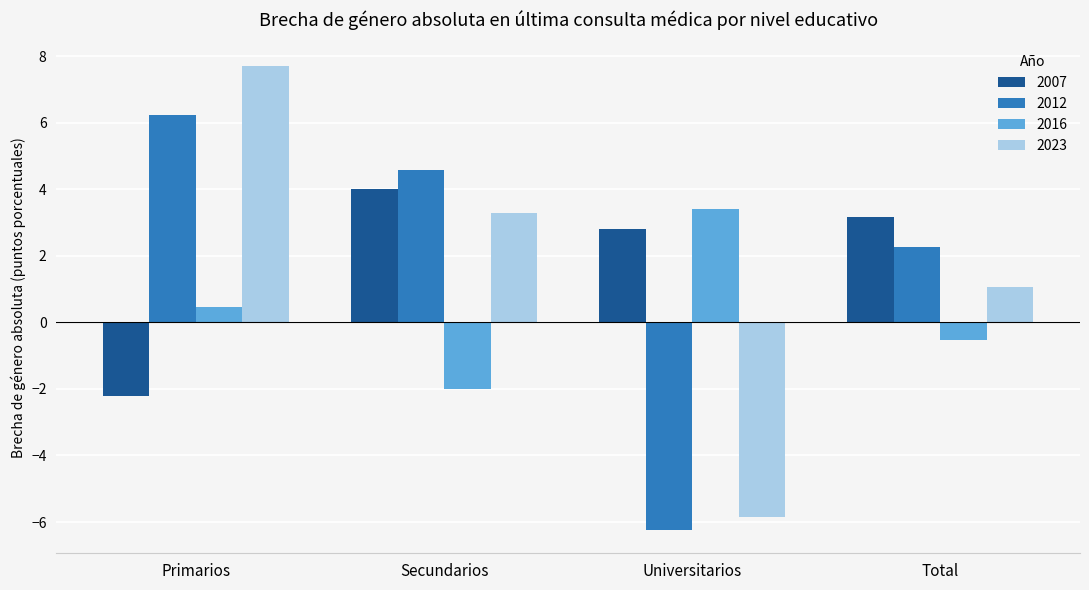

What is the minimum value for 2023?

-5.8